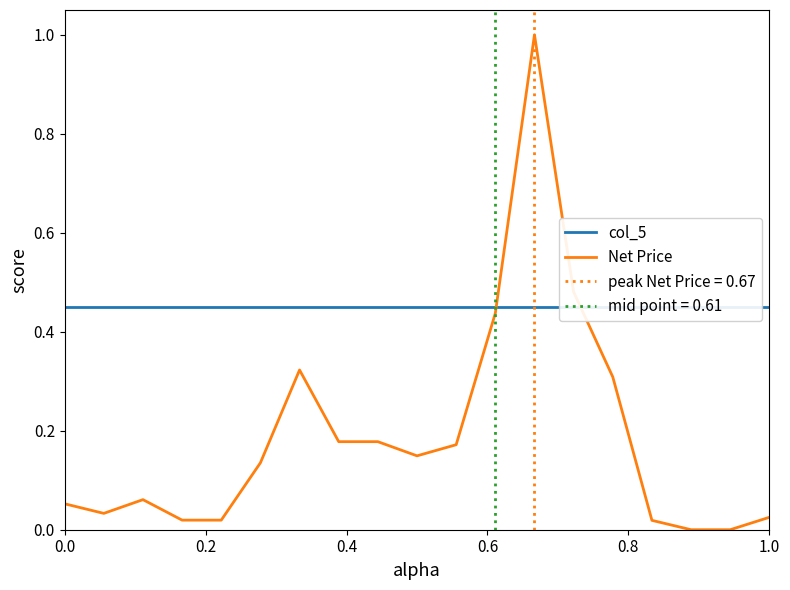

How many intersections are there between Net Price and col_5?

2